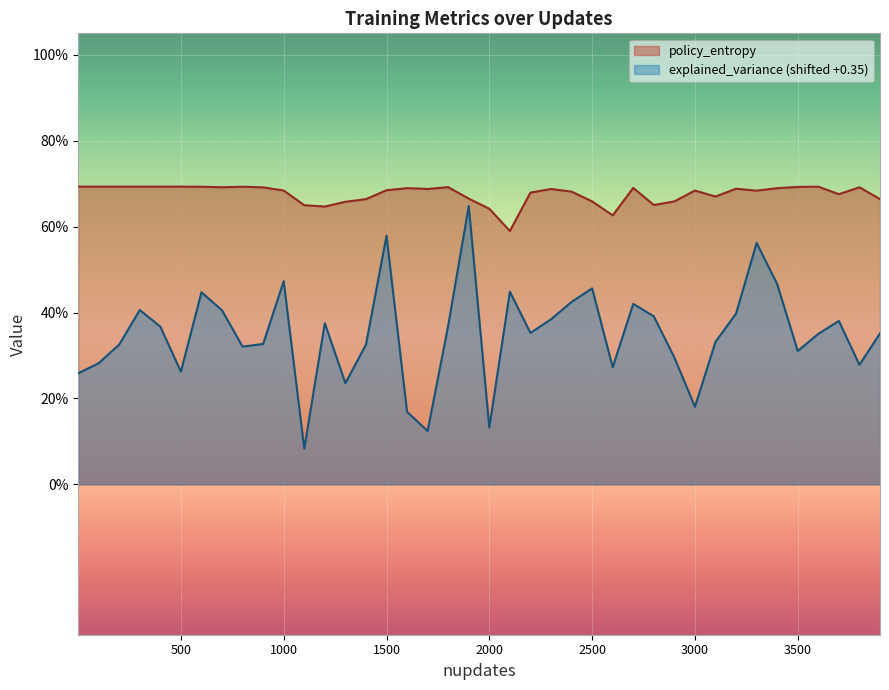

Does the chart display data point markers on the line(s)?

No